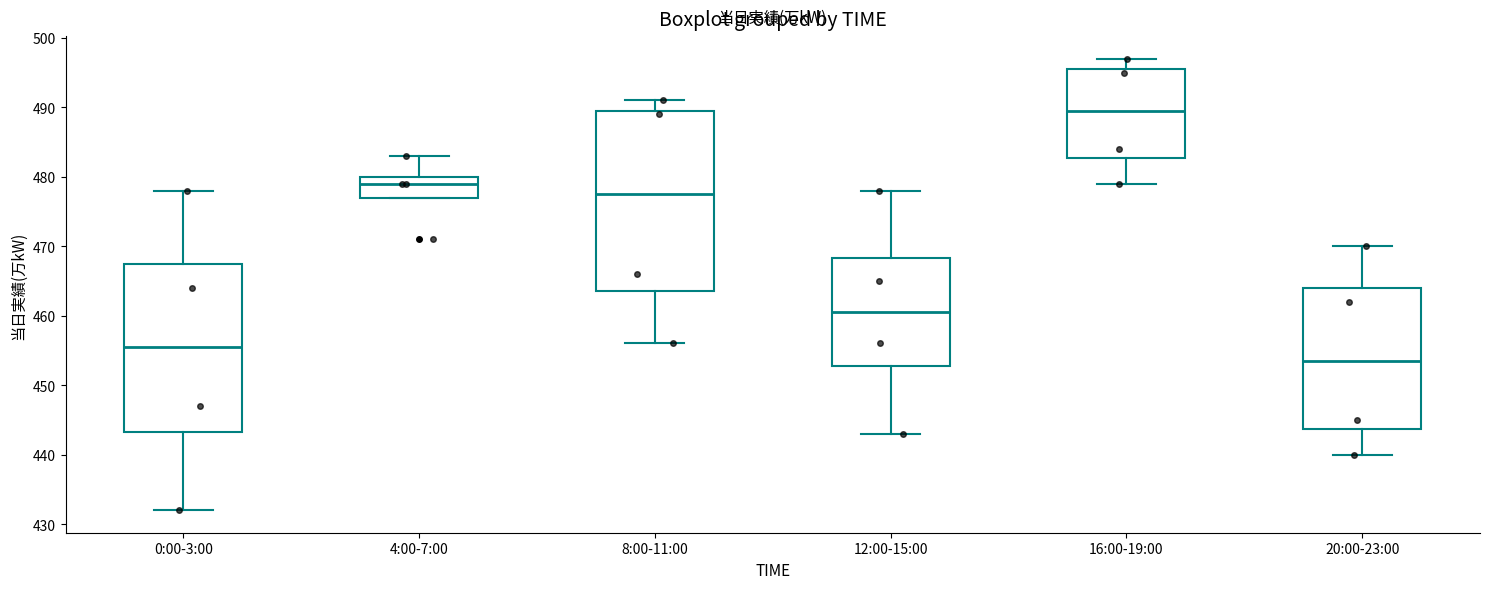

Where does the lower whisker of the box for 0:00-3:00 end on the y-axis? The values are not printed on the chart, so give them approximately, as read against the axis.

432